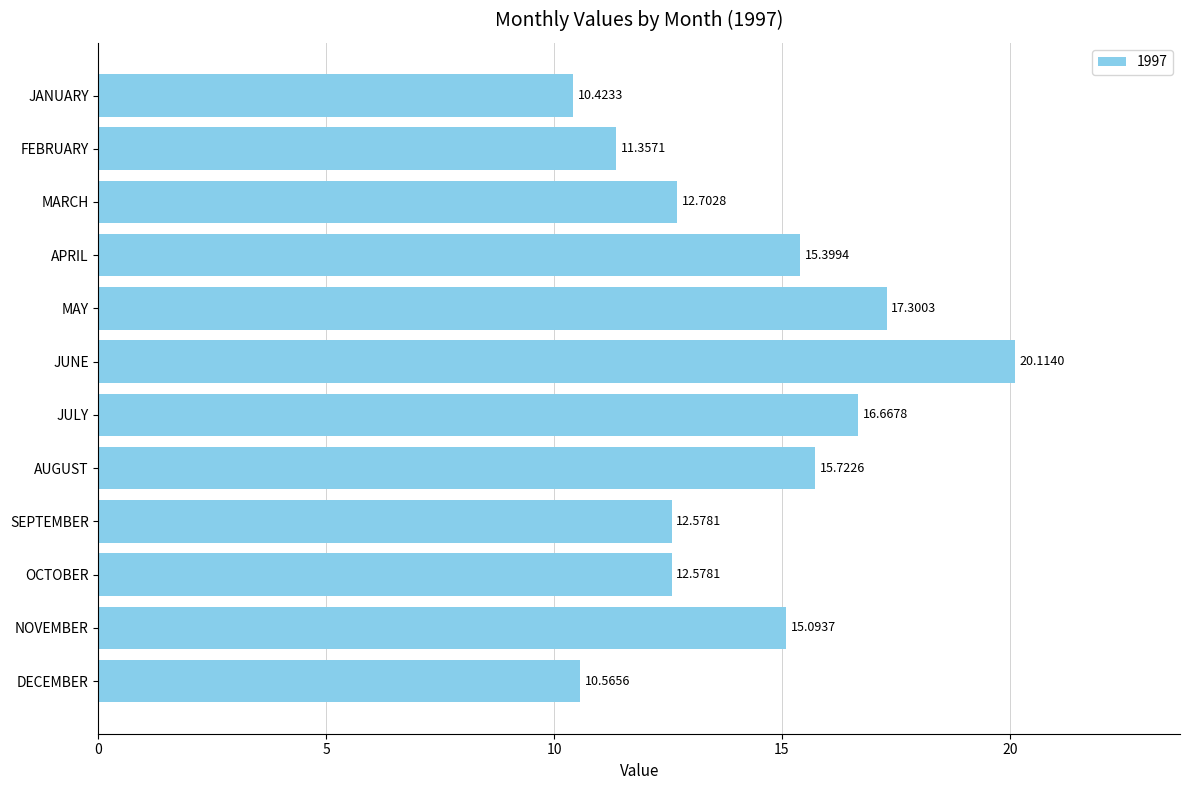

Which category has the highest value across all series?

JUNE